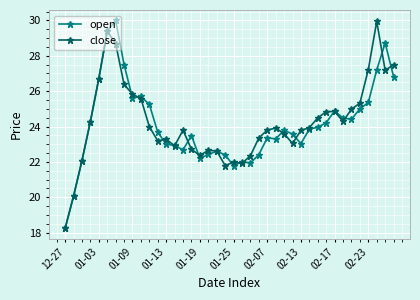

Does the chart display data point markers on the line(s)?

Yes